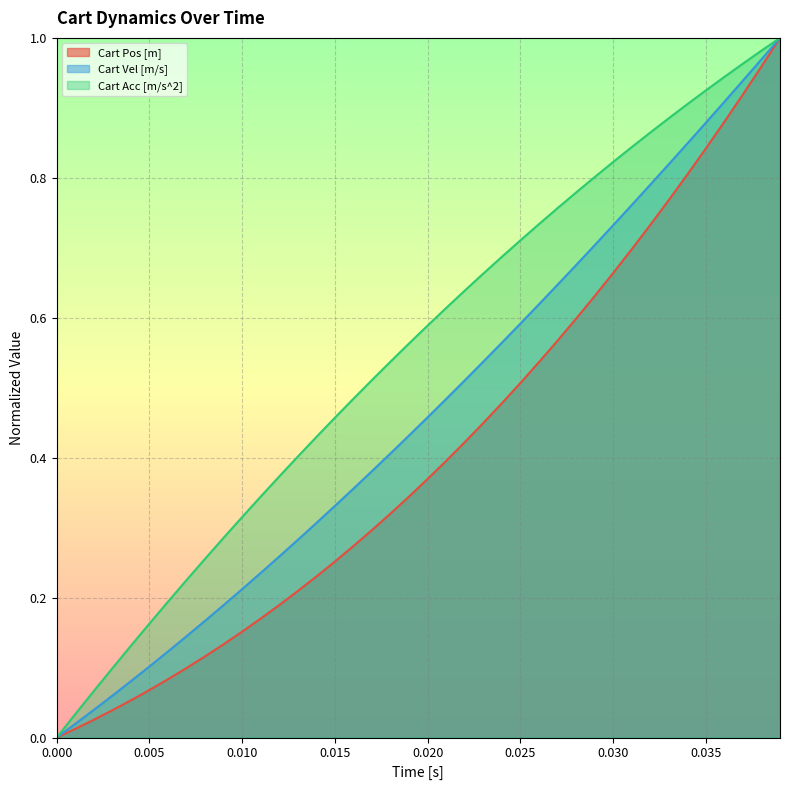

What is the sum of all Cart Acc [m/s^2] values?

22.0